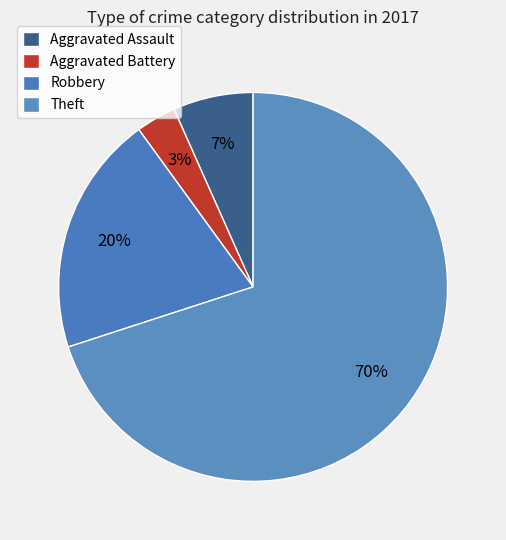

Which category has the biggest portion of the pie?

Theft